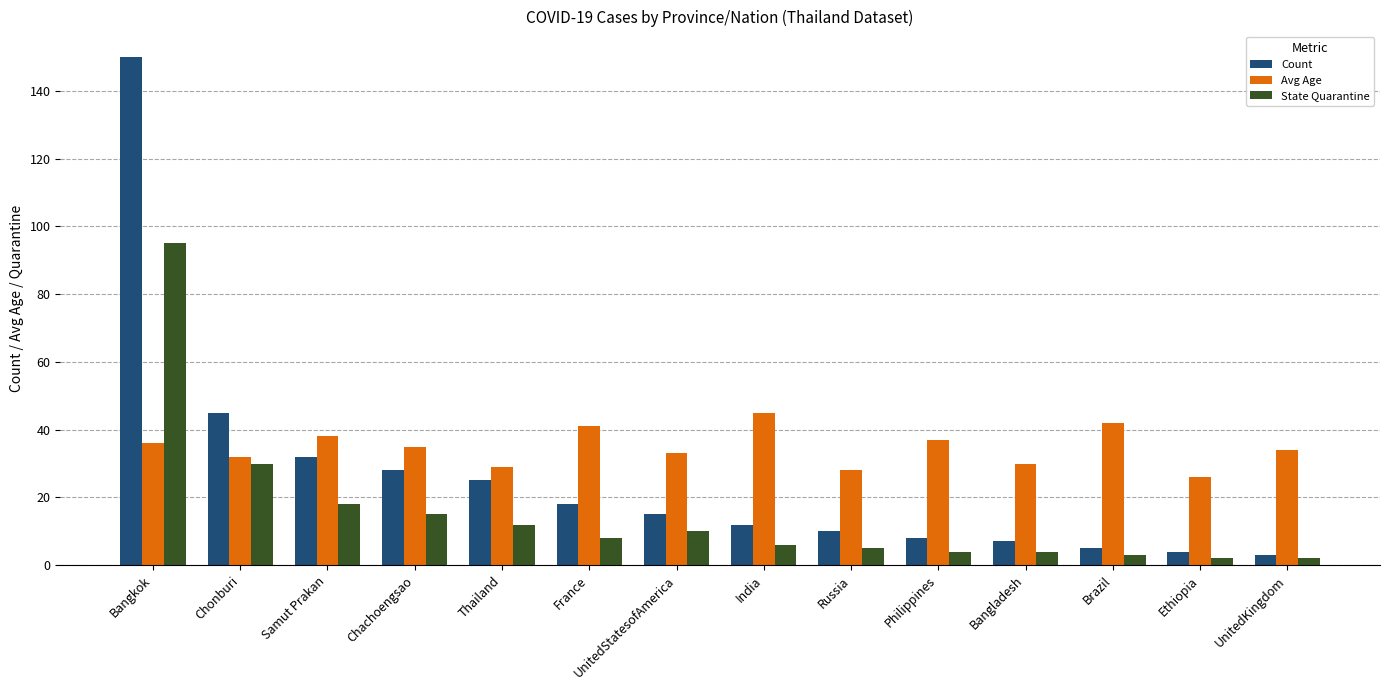

What is the value of the Count bar at the 12th from the left?

5